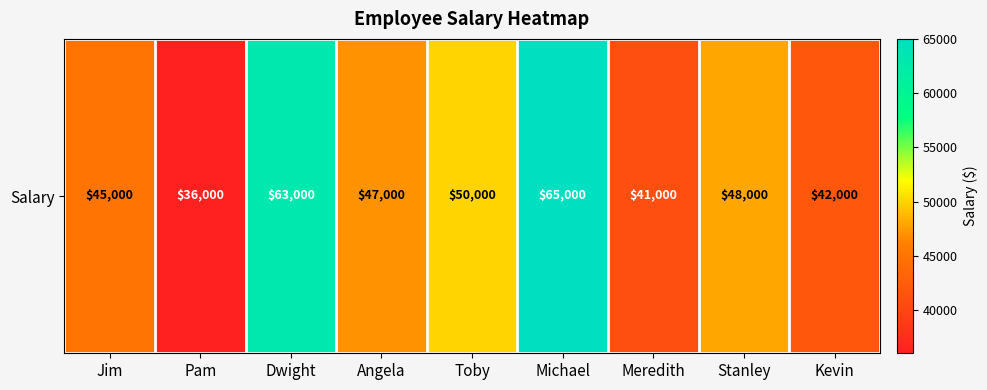

Rank the categories by value from highest to lowest.

Michael, Dwight, Toby, Stanley, Angela, Jim, Kevin, Meredith, Pam